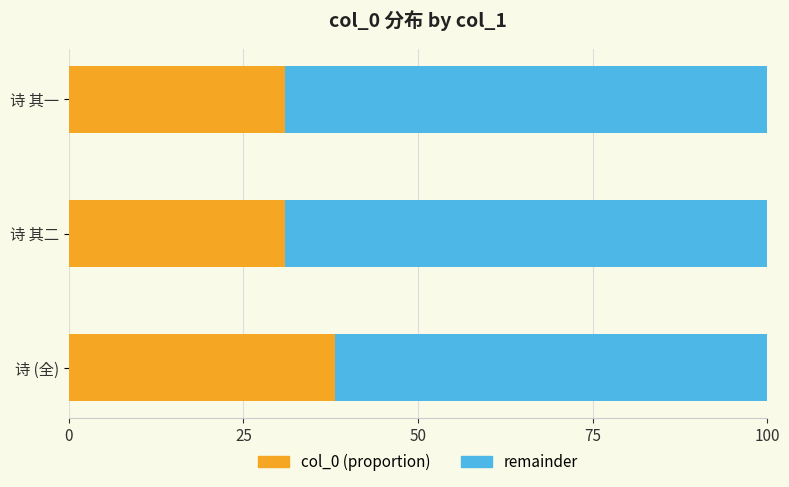

What is the lowest value of the col_0 (proportion) series?

30.9